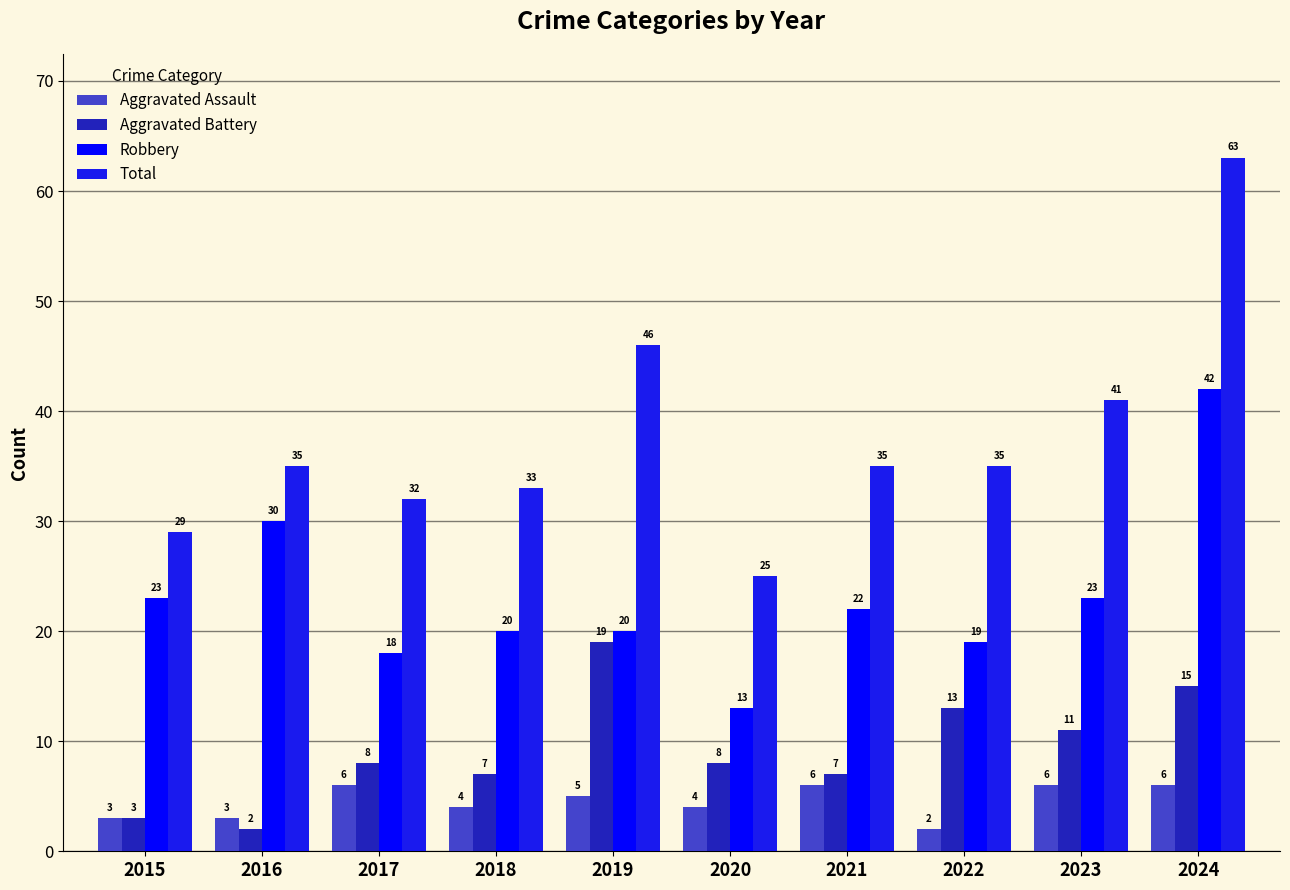

Where is Total nearest to the value 44?

2019